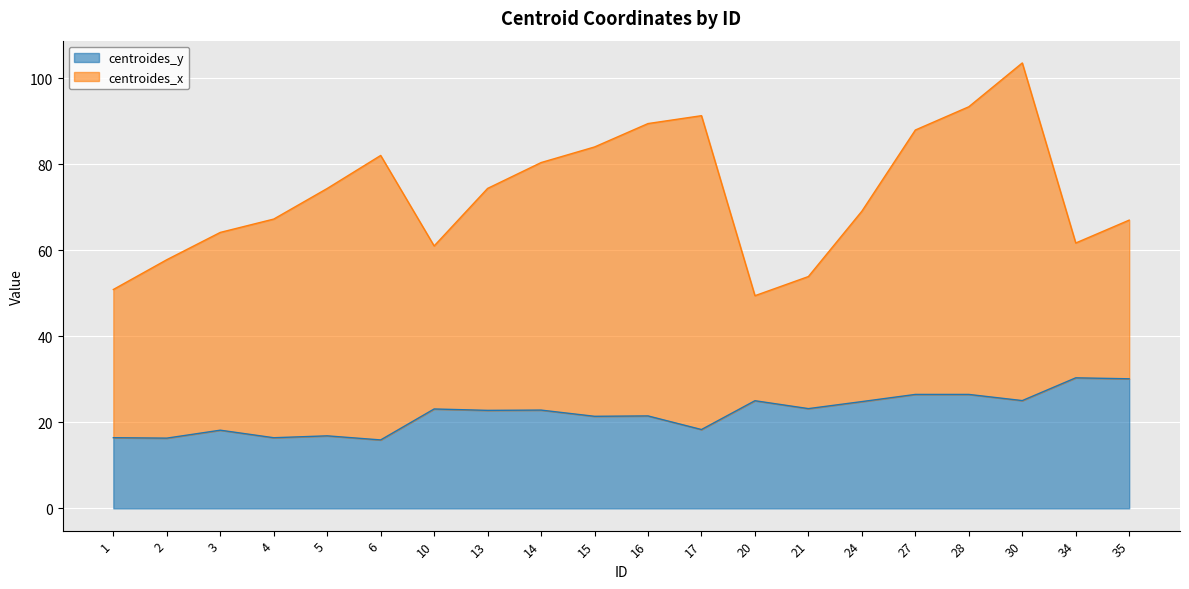

At which category does the data reach its first local valley?

2